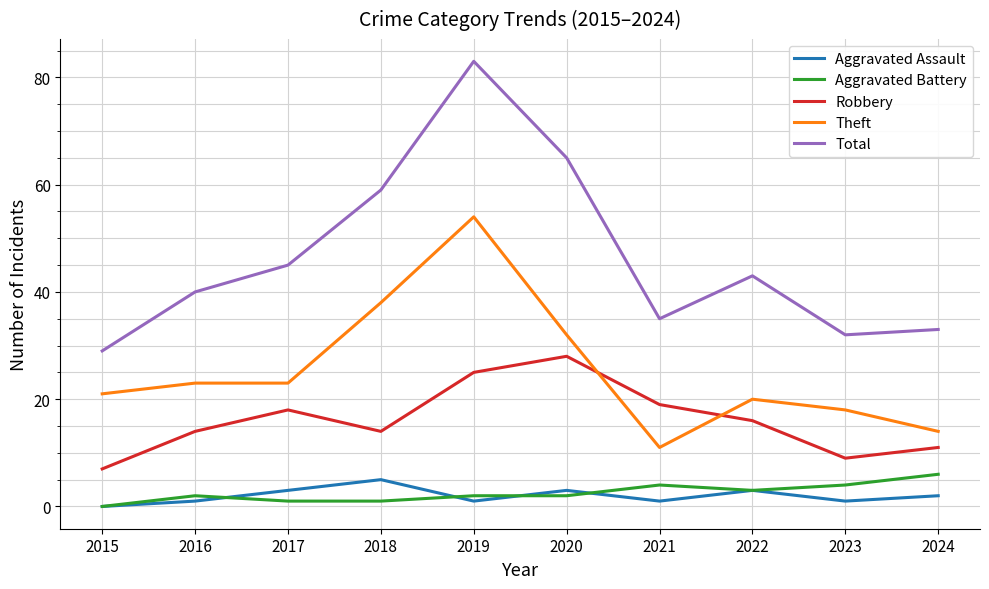

True or false: Aggravated Battery and Robbery cross at least once.

False